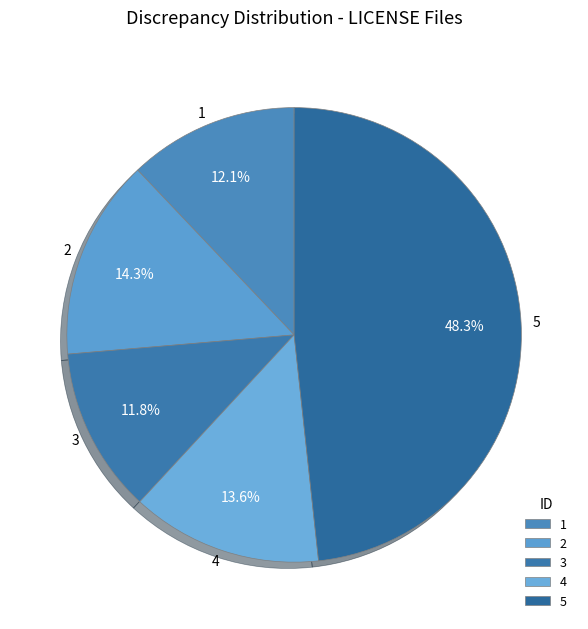

Do 2 and 4 together represent more than half of the pie?

No